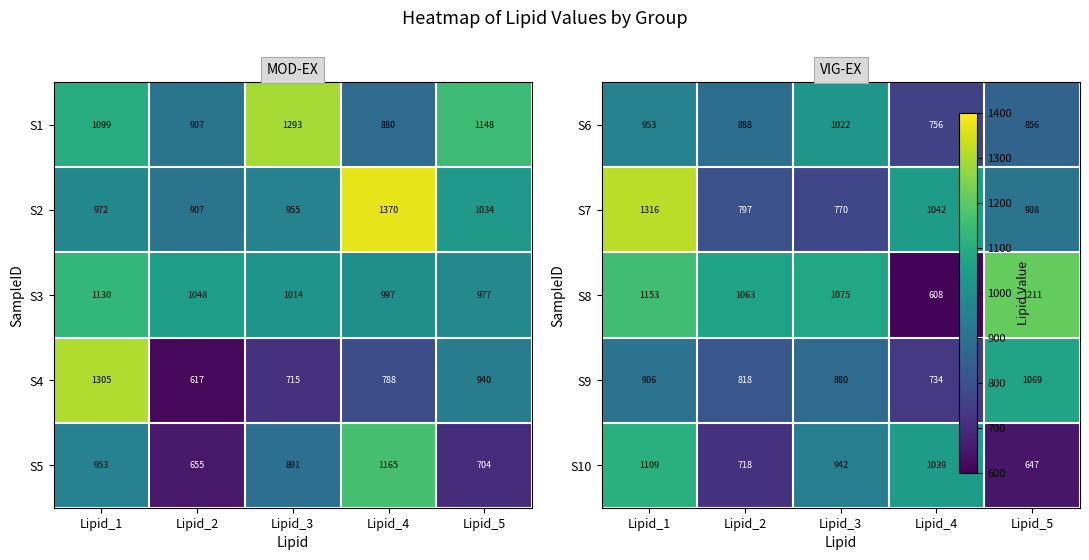

List the labels in order of S2 value, largest first.

Lipid_4, Lipid_5, Lipid_1, Lipid_3, Lipid_2